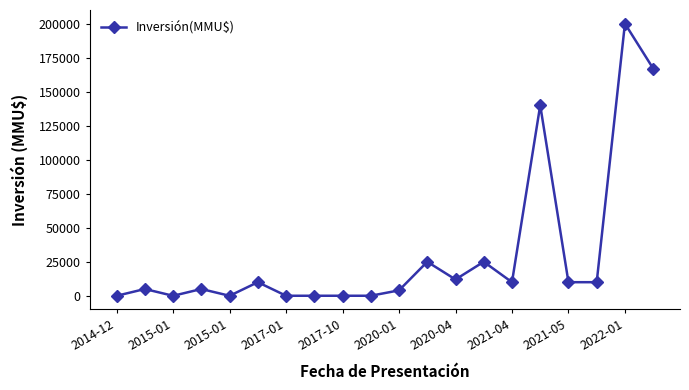

True or false: there are more than 2 points higher than both neighbors.

True